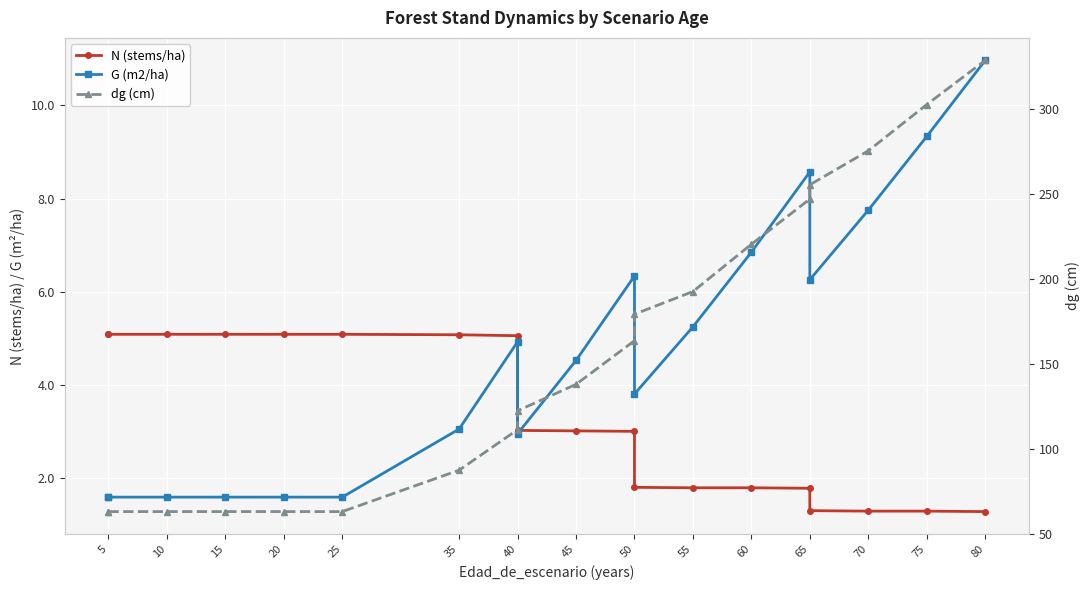

Which category has the lowest value in the dg (cm) series?

5